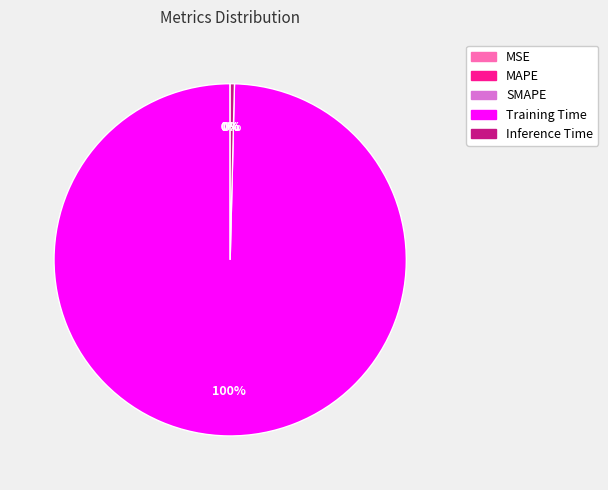

What is the largest slice in the pie chart?

Training Time